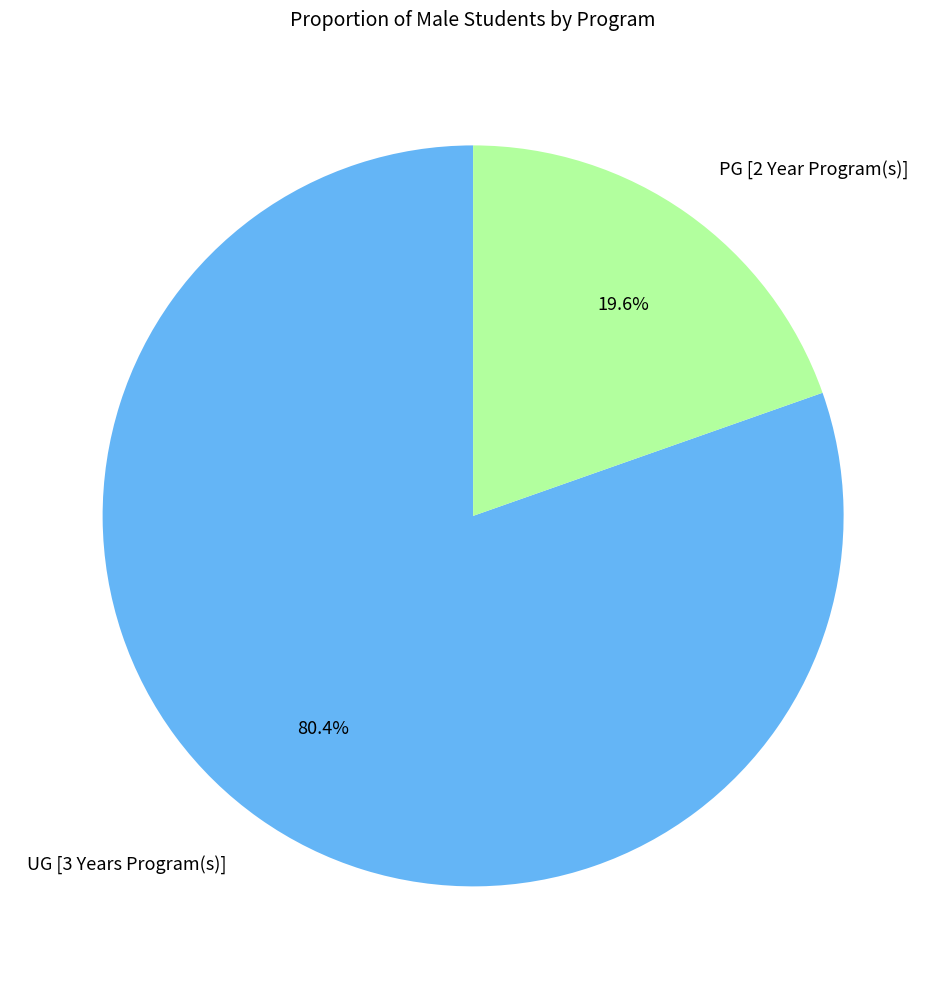

Is there a majority slice in this chart?

Yes